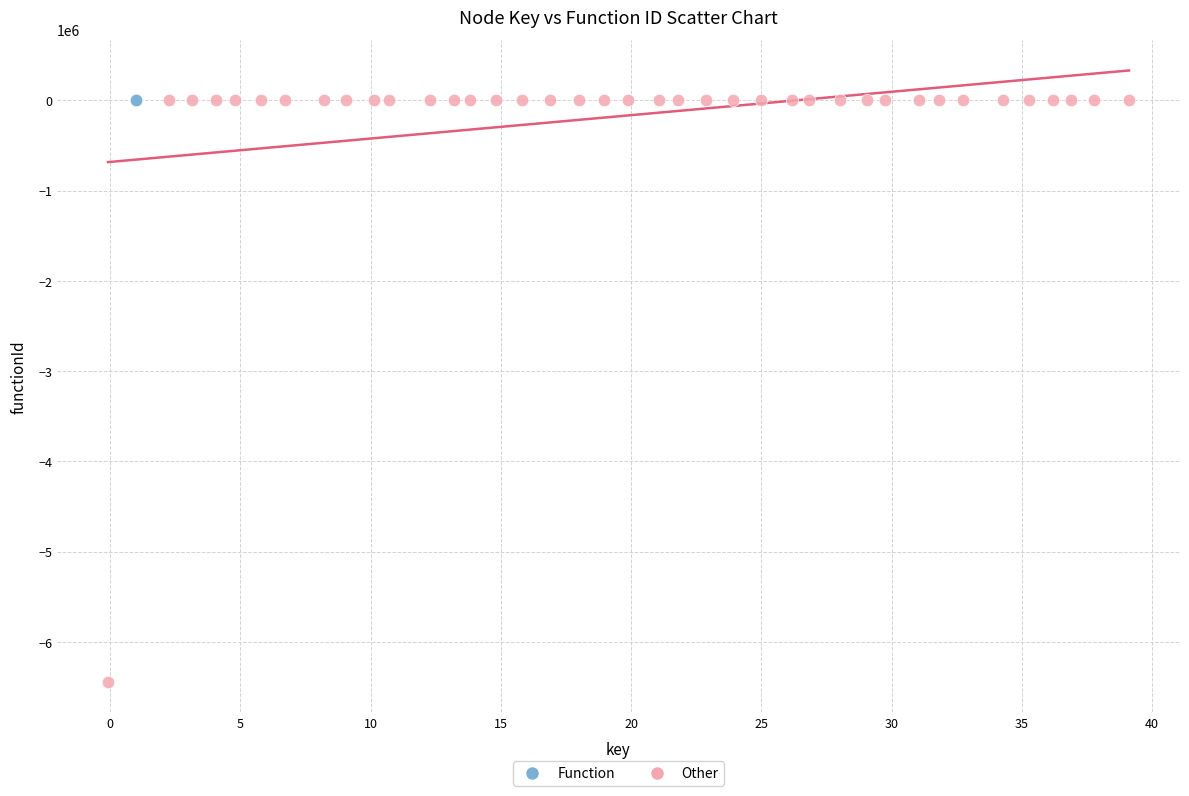

Which series reaches the minimum Y coordinate?

Other